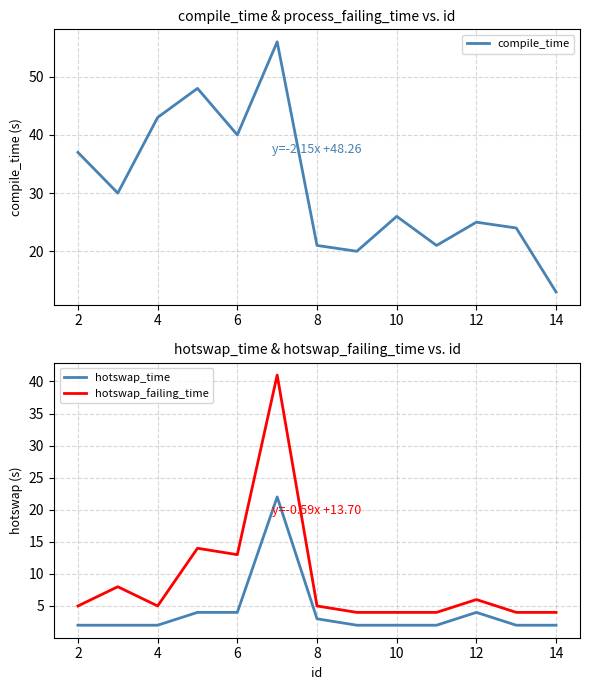

Is it true that hotswap_failing_time equals 7 at 4?

False